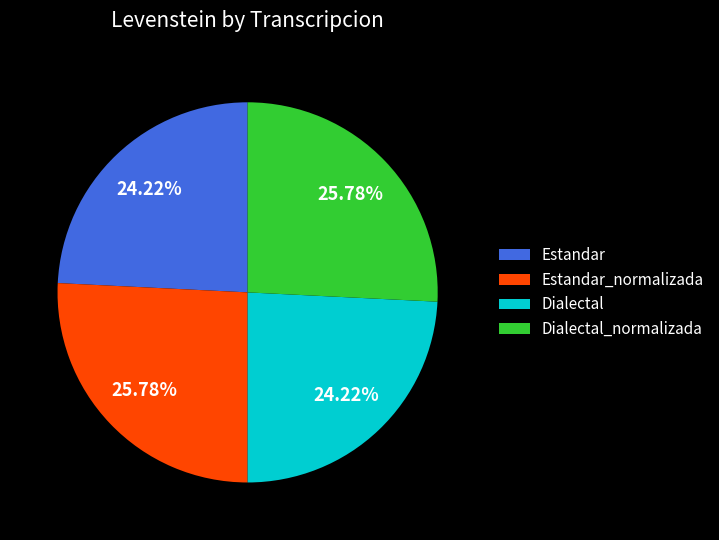

True or false: Dialectal accounts for 36% of the total.

False